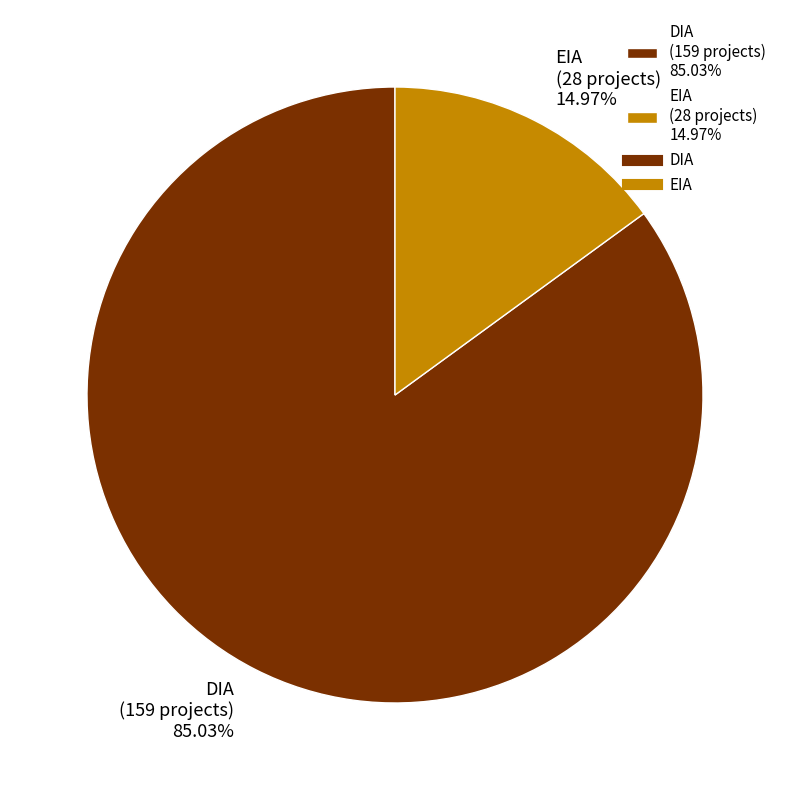

True or false: EIA accounts for 21% of the total.

False